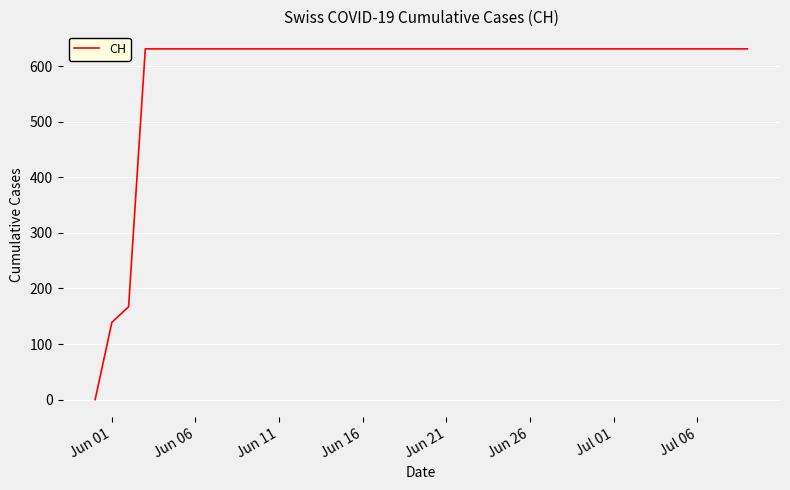

What is the greatest value displayed?

631